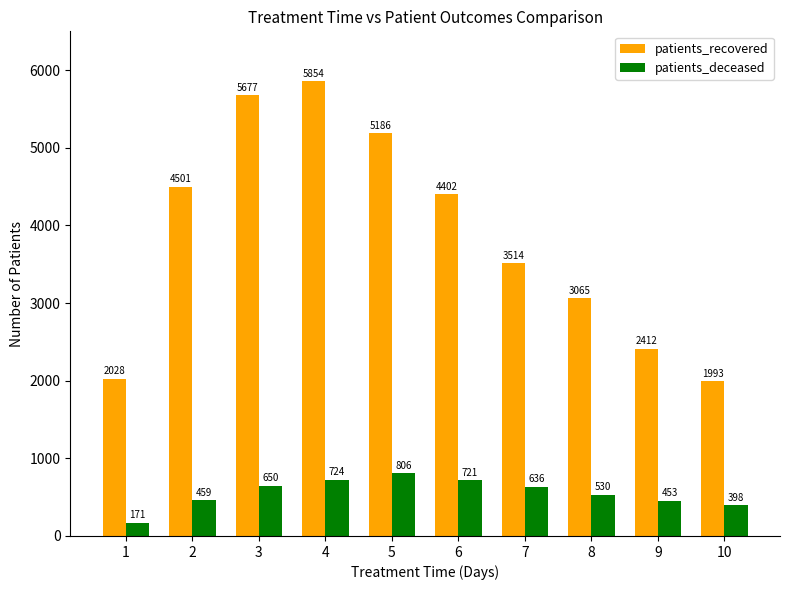

What is the sum of the patients_deceased values at 9 and 8?

983